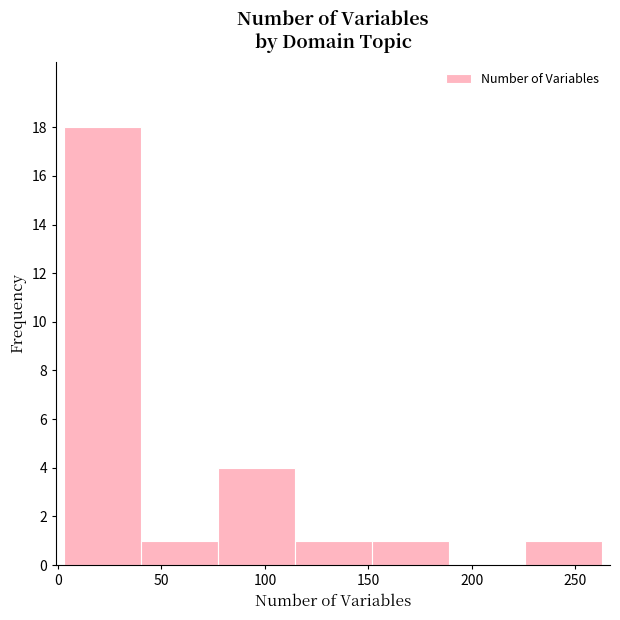

Which range on the x-axis has the tallest bar?

5 to 40